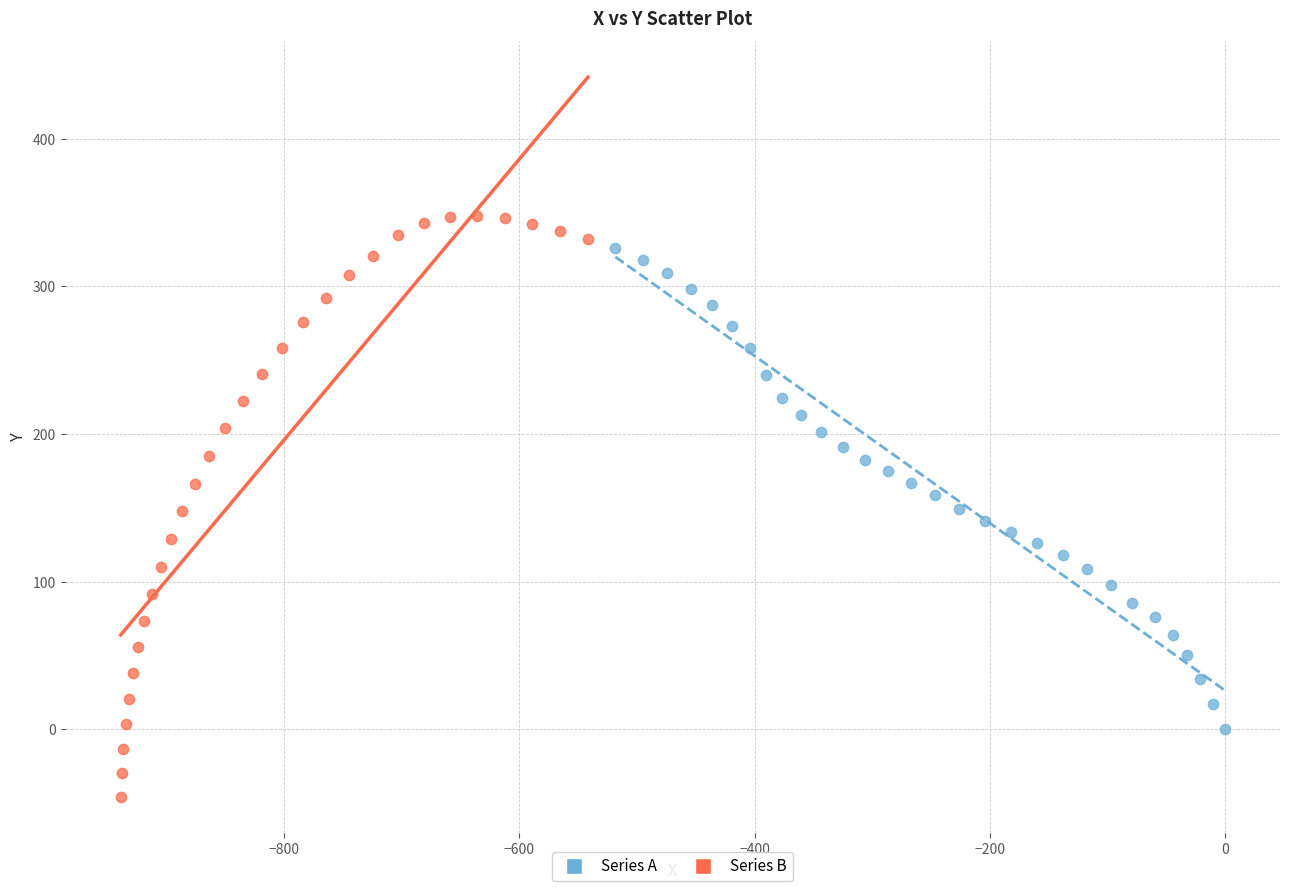

Which series has the largest Y range (max minus min)?

Series B